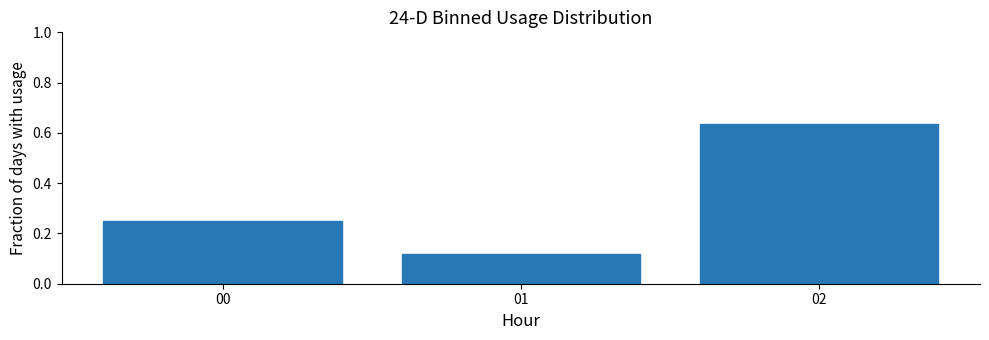

What is the change in value from 00 to 02?

+0.4